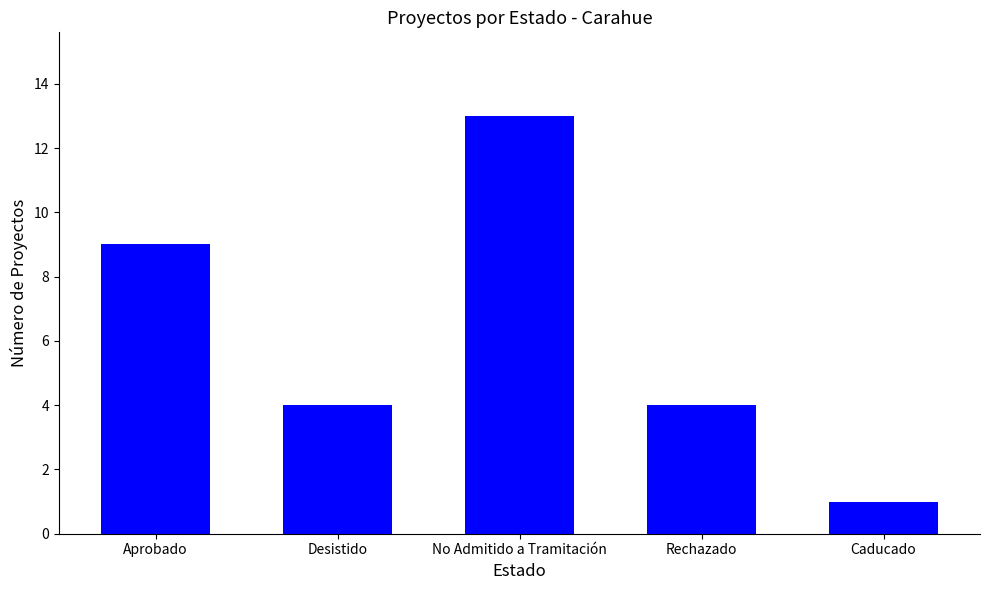

Is it true that the value at No Admitido a Tramitación is 7?

False